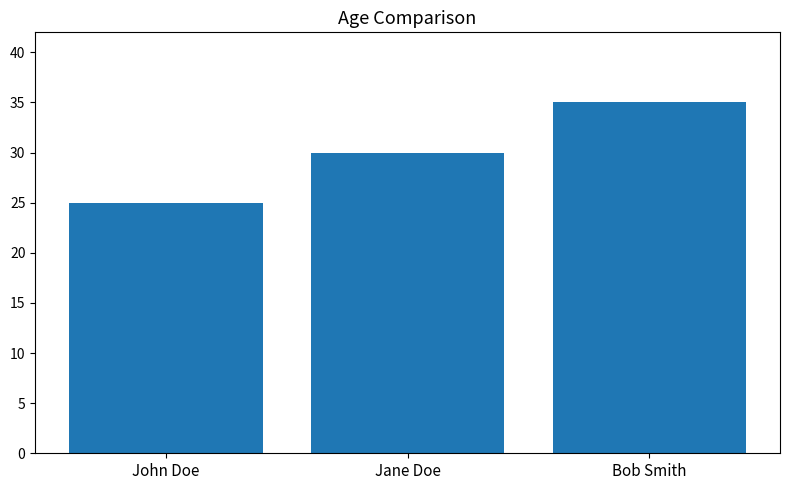

Is it true that the value at John Doe is 25?

True